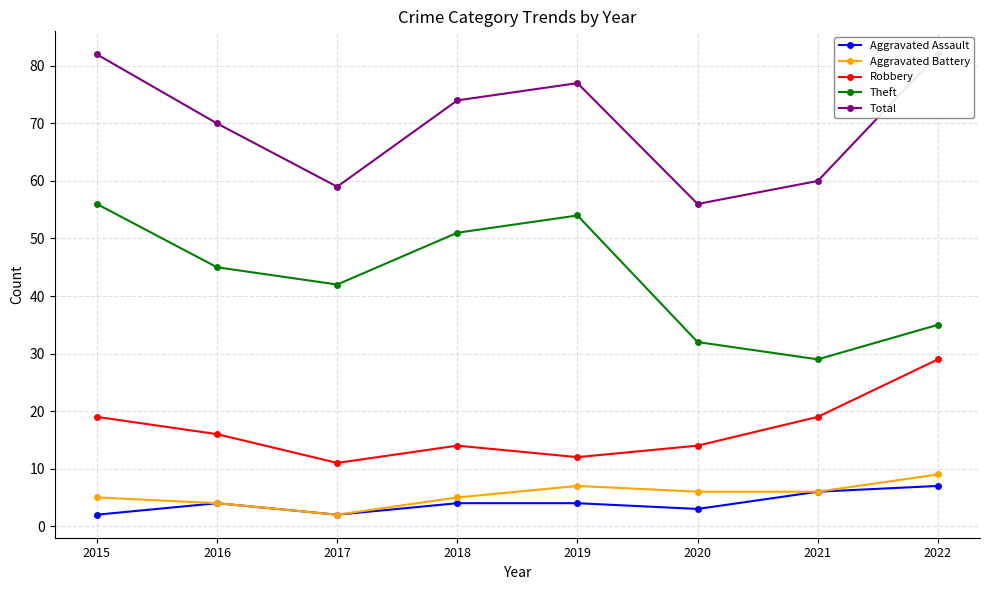

Rank the series at 2020 from lowest to highest value.

Aggravated Assault, Aggravated Battery, Robbery, Theft, Total